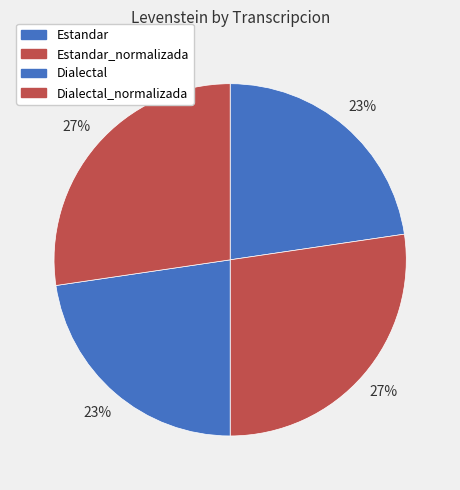

Count the number of slices in the pie.

4